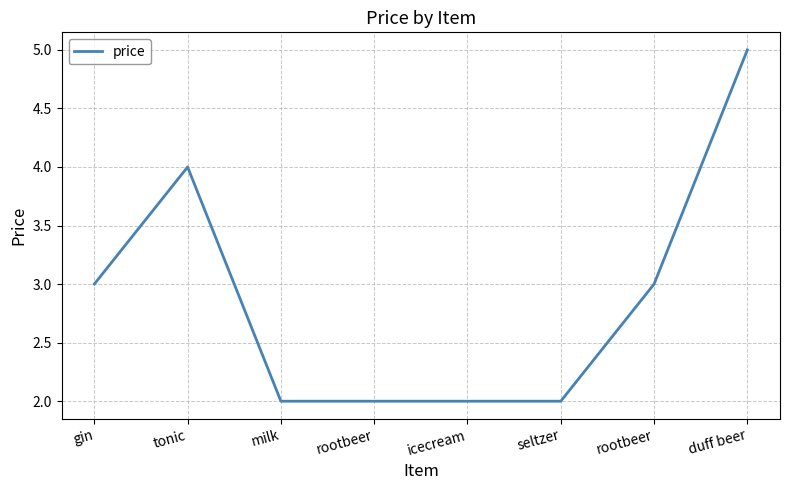

How many lines are shown in the chart?

1